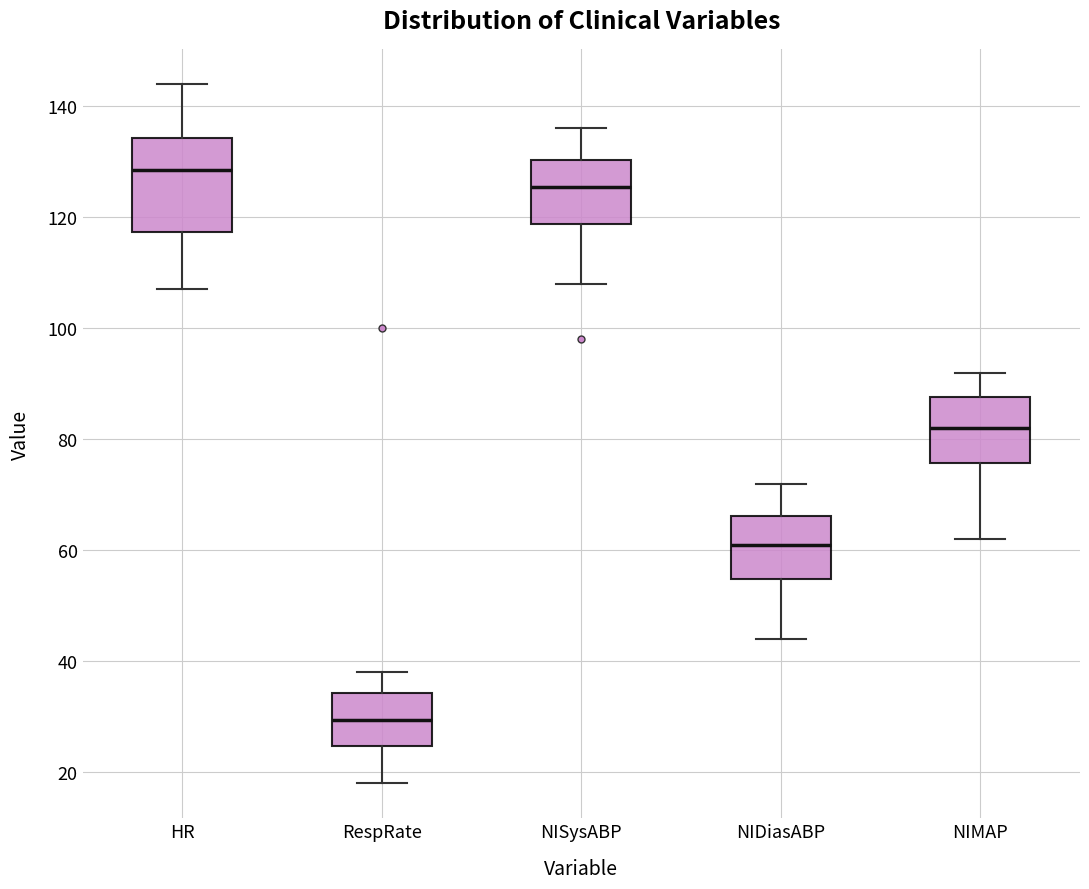

Reading left to right, read every box against the y-axis: the position of its median line, the range the box covers, and the ends of its whiskers. The values are not printed on the chart, so give them approximately, as read against the axis.

HR: median 128, box 118 to 134, whiskers 108 to 144
RespRate: median 30, box 24 to 34, whiskers 18 to 38
NISysABP: median 126, box 118 to 130, whiskers 108 to 136
NIDiasABP: median 62, box 54 to 66, whiskers 44 to 72
NIMAP: median 82, box 76 to 88, whiskers 62 to 92